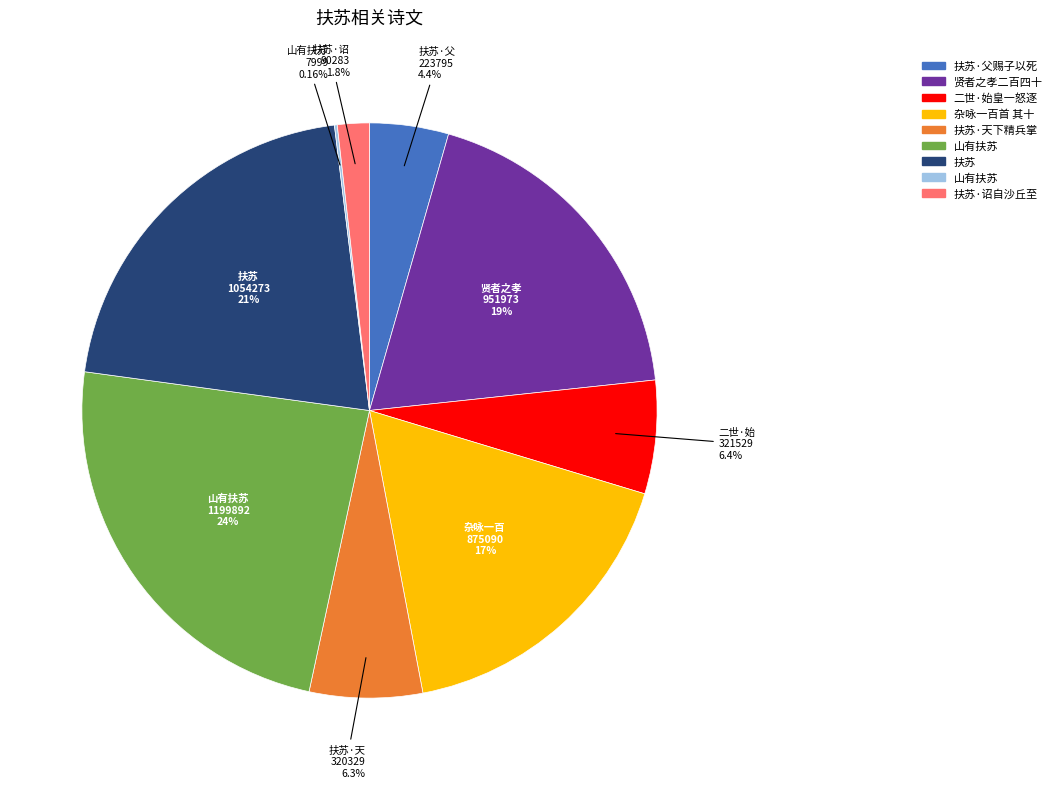

Does any single category account for the majority?

No